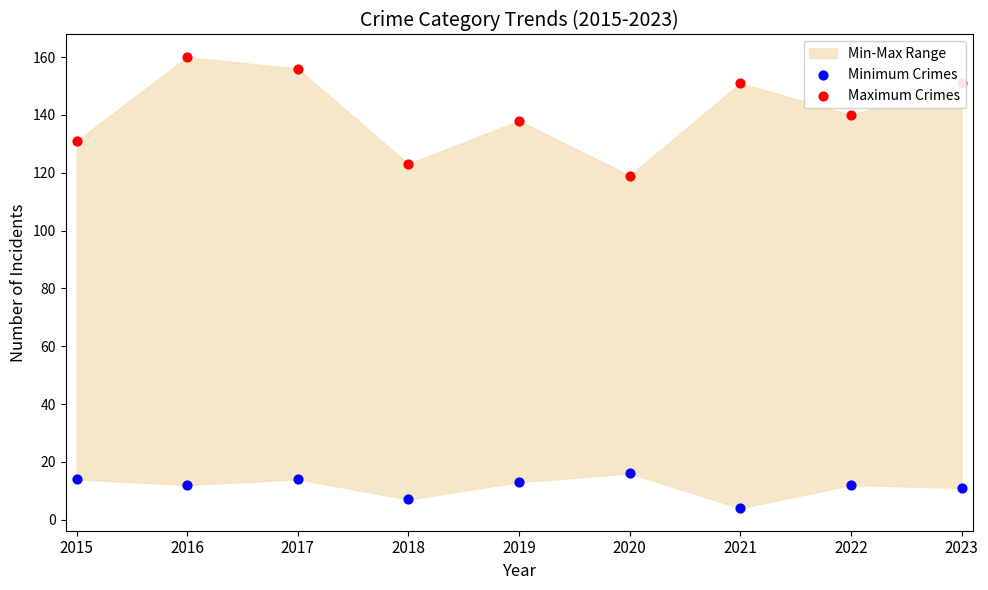

Is the value of Minimum Crimes at 2019 greater than the value of Maximum Crimes at 2018?

No